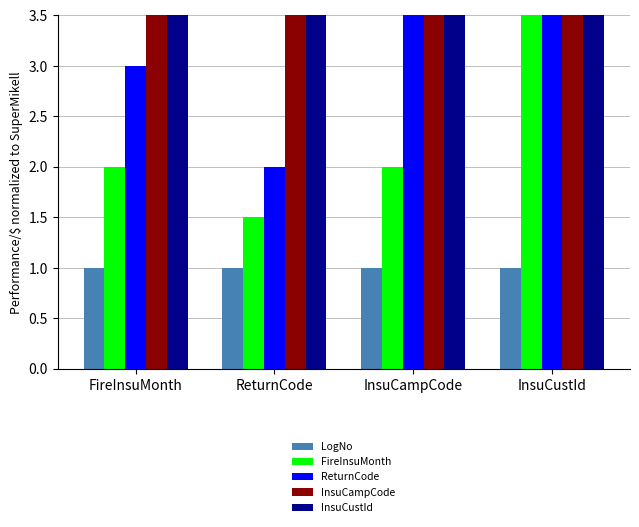

Read the FireInsuMonth value at InsuCustId.

5.5